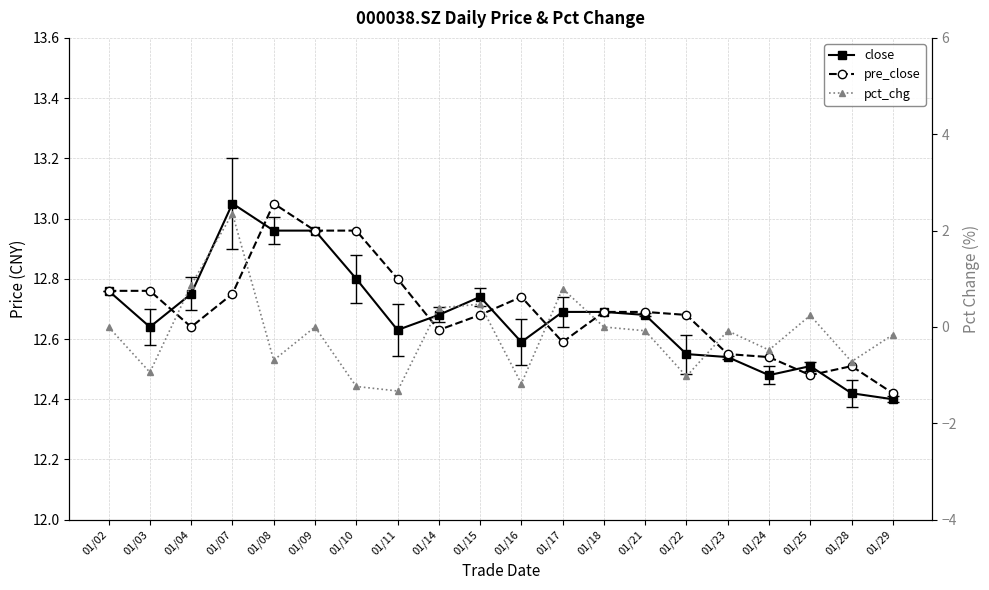

How many lines are shown in the chart?

3